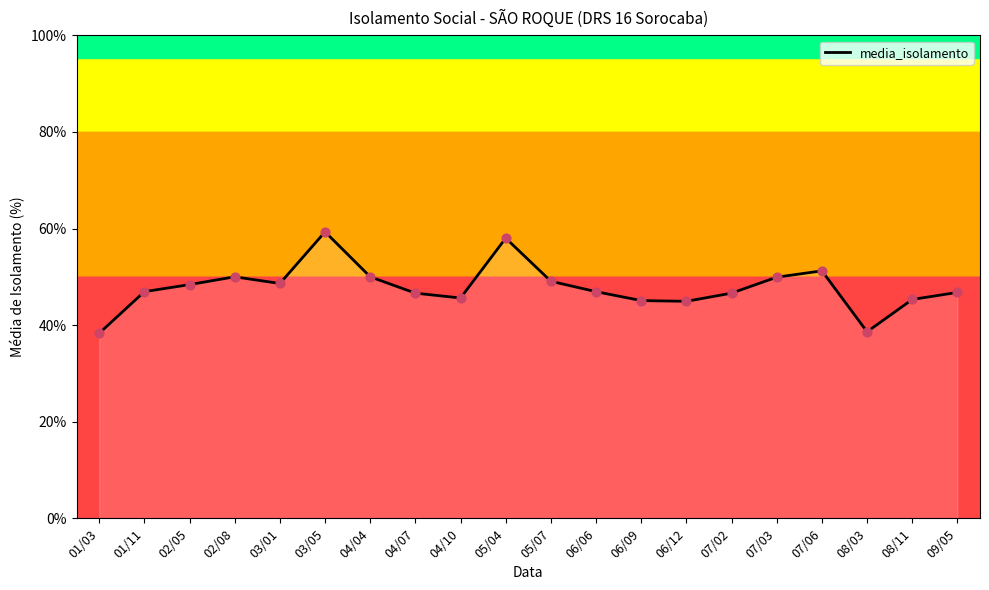

Which has a higher value, 05/07 or 01/03?

05/07